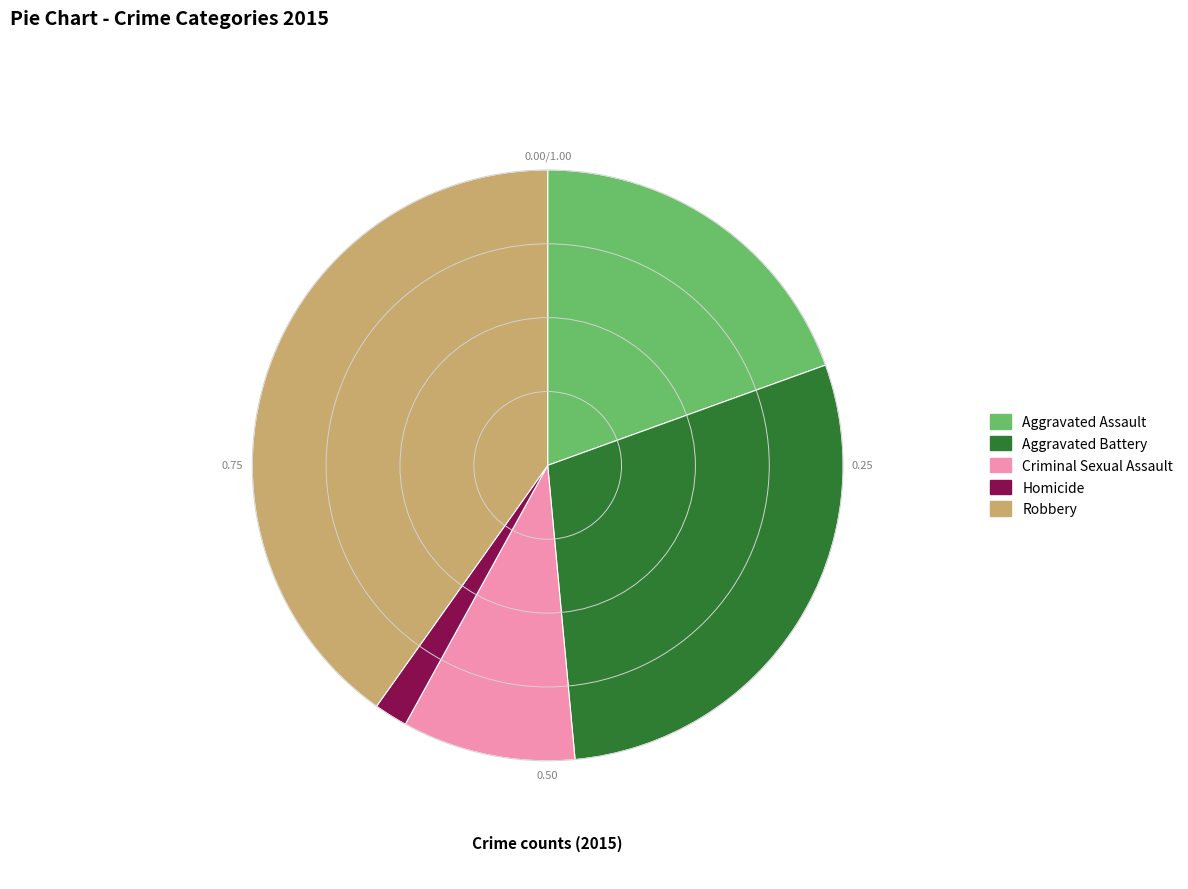

Which category has the biggest portion of the pie?

Robbery